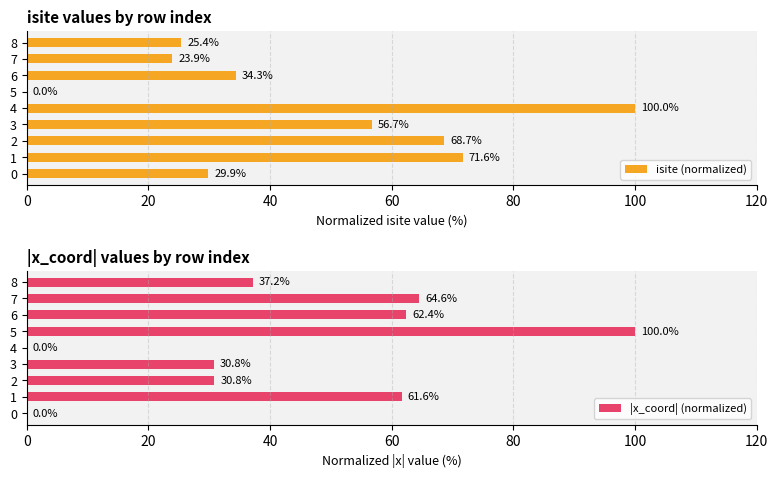

What is the highest value of the isite (normalized) series?

100.0